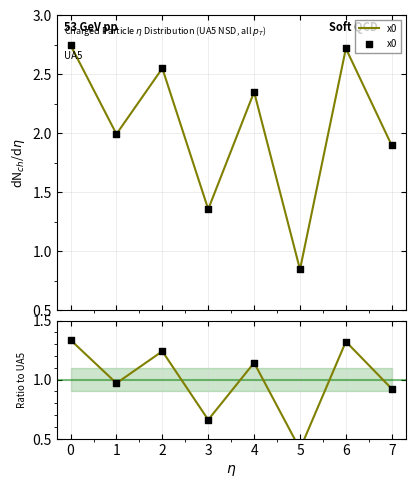

What is the change in value from 0 to 3?

-0.7